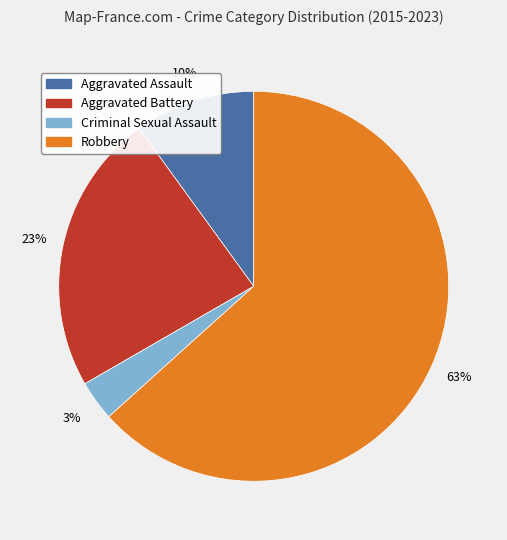

How many slices are in this pie chart?

4